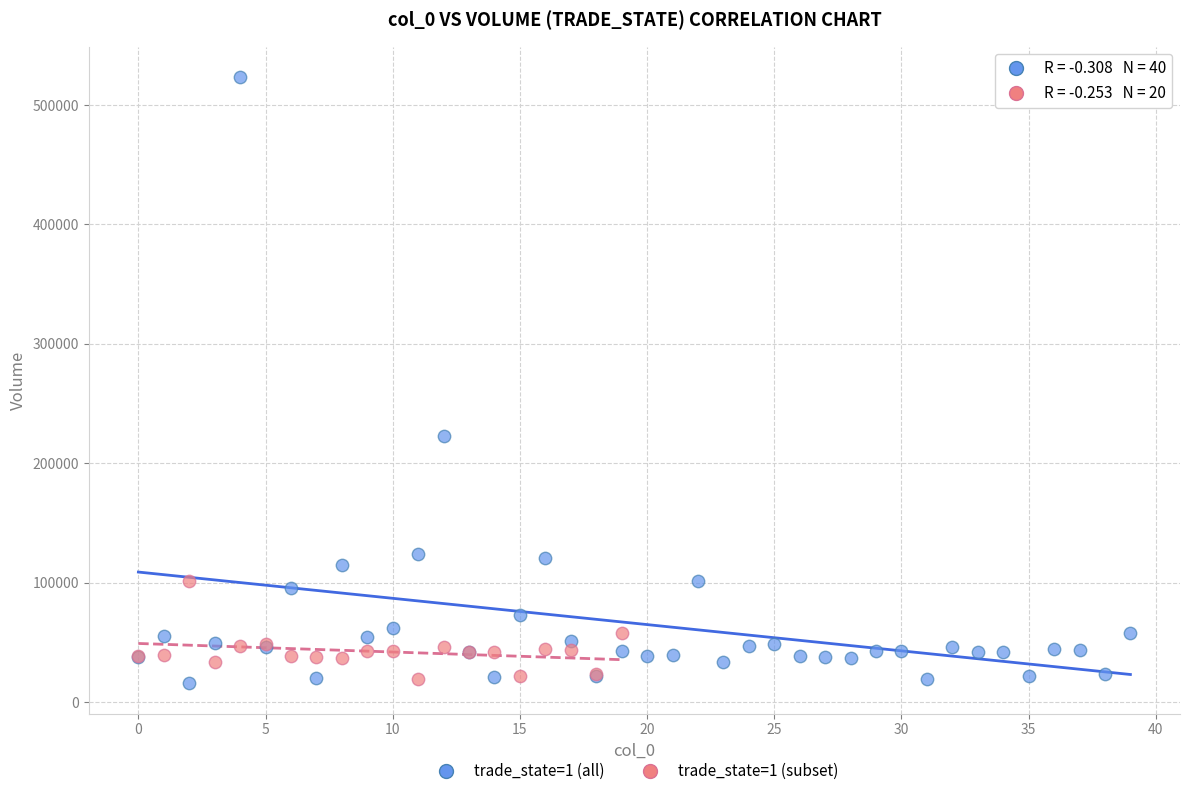

Which series contains the highest Y value?

trade_state=1 (all)